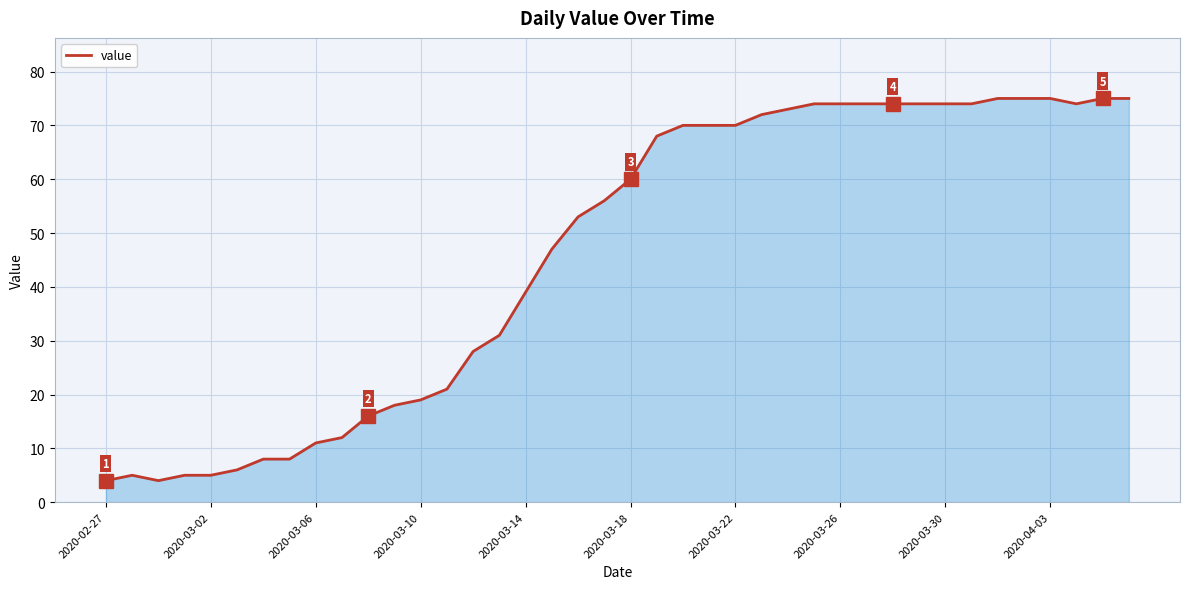

What is the highest value of the value series?

75